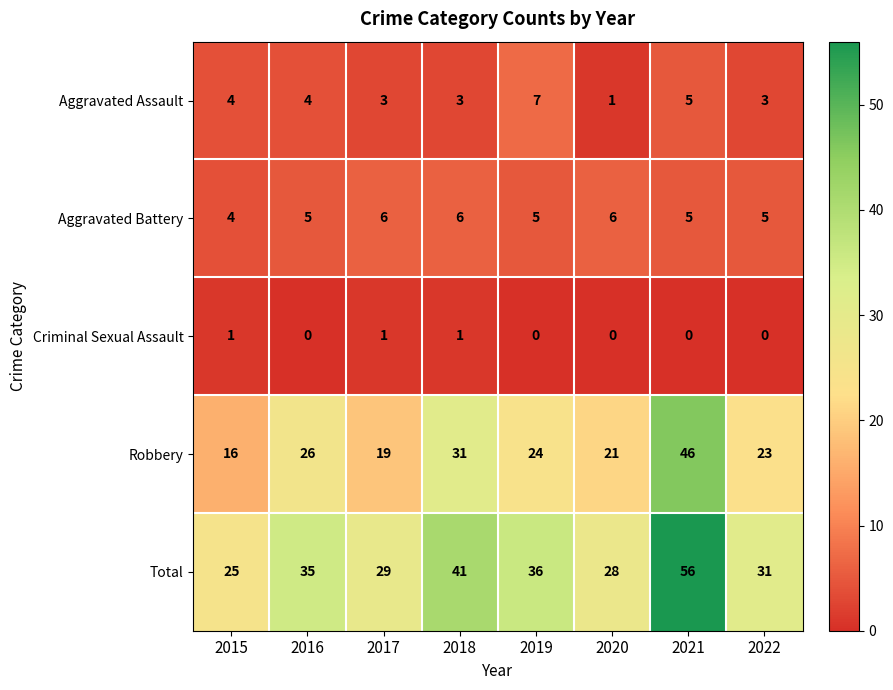

Which series has the widest spread of values?

Total